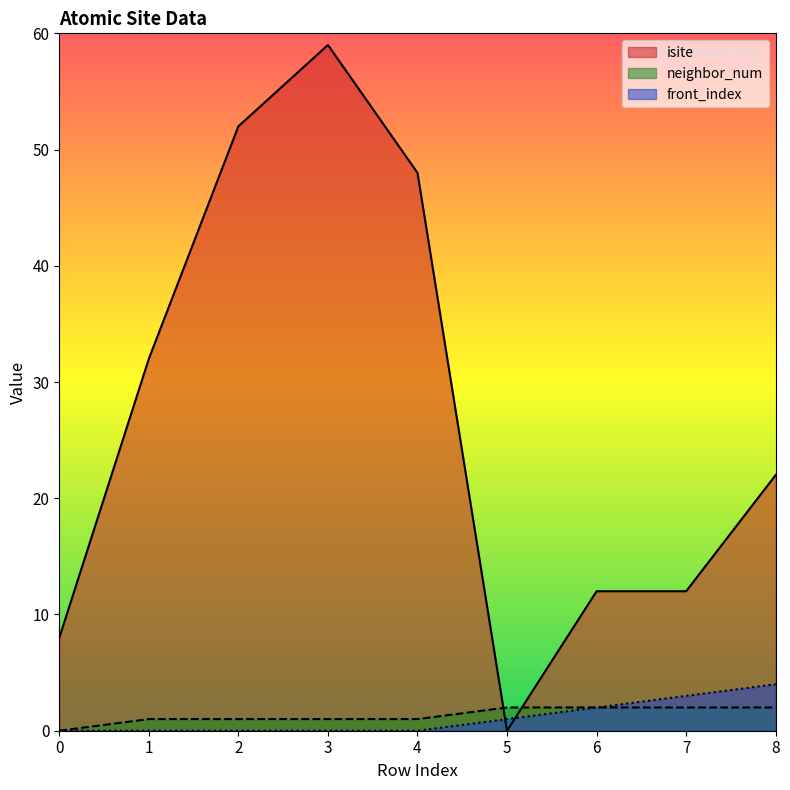

Between 2 and 6, which series saw the biggest shift?

isite